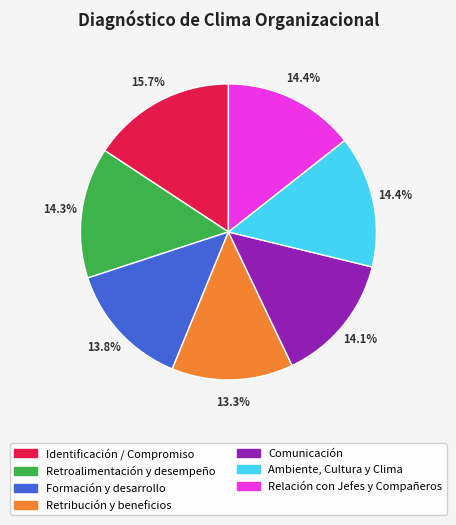

To the nearest percent, what percentage of the pie is Ambiente, Cultura y Clima?

14%